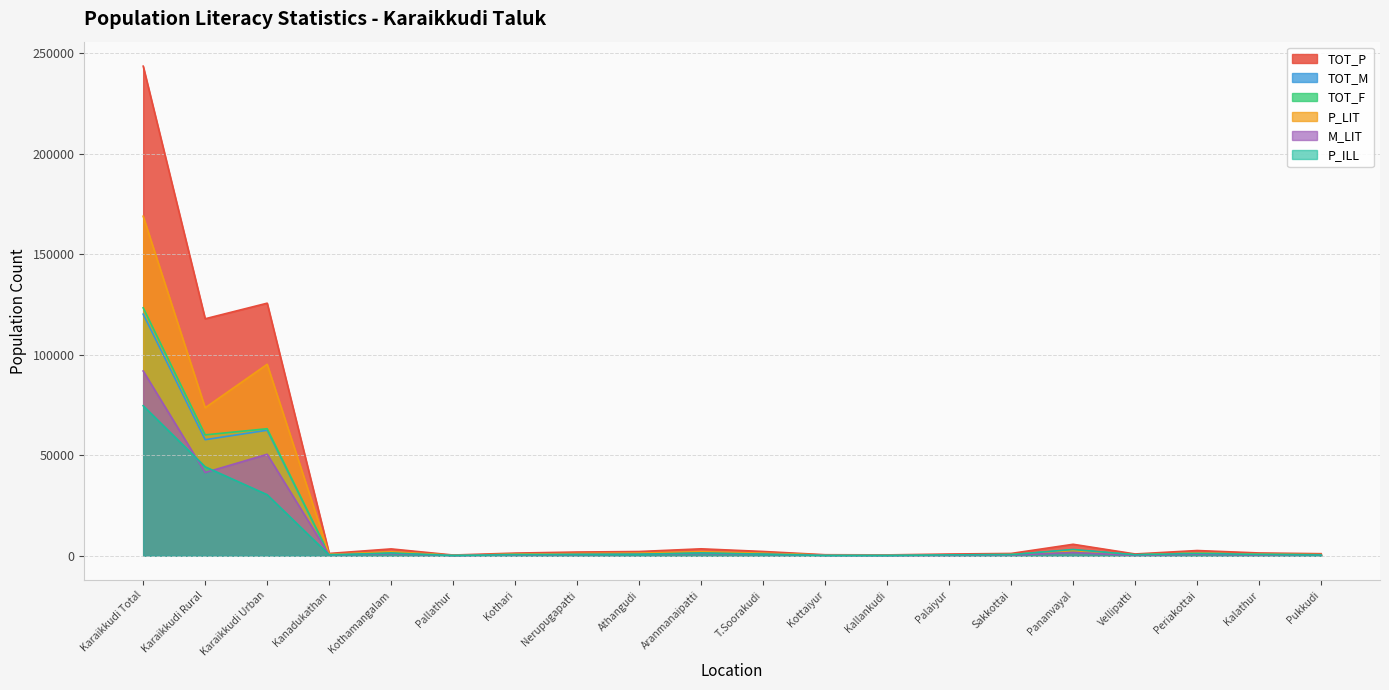

Reading right to left, what are all the values shown in this chart?

TOT_P: 1050	1411	2623	910	5732	1172	882	451	535	2154	3474	2129	1871	1347	385	3432	1165	125717	117958	243675
TOT_M: 515	687	1300	438	2847	595	440	213	268	1083	1752	1071	888	681	186	1667	615	62479	57780	120259
TOT_F: 489	724	1323	472	2885	577	442	238	267	1071	1722	1058	983	666	199	1765	550	63238	60178	123416
P_LIT: 604	728	1420	400	2596	602	417	313	375	1298	2052	1338	1151	781	249	2018	713	95314	73681	168995
M_LIT: 371	435	836	244	1614	377	257	172	203	783	1206	771	643	451	139	1125	458	50532	41431	91963
P_ILL: 400	683	1203	510	3136	570	465	138	160	856	1422	791	720	566	136	1414	452	30403	44277	74680